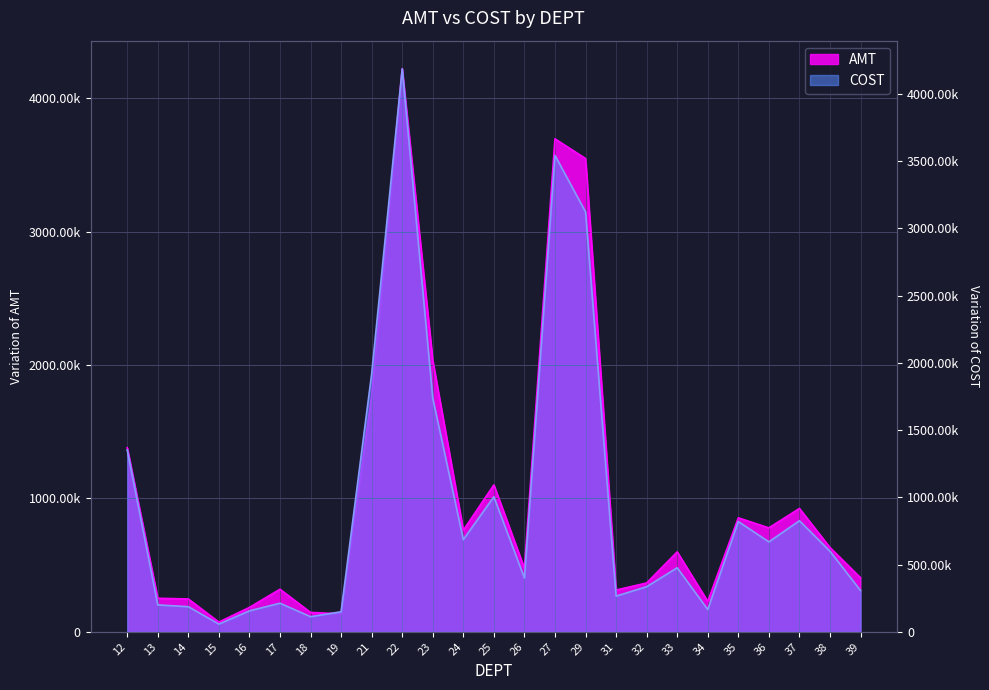

List the series in order of their overall mean, lowest first.

COST, AMT